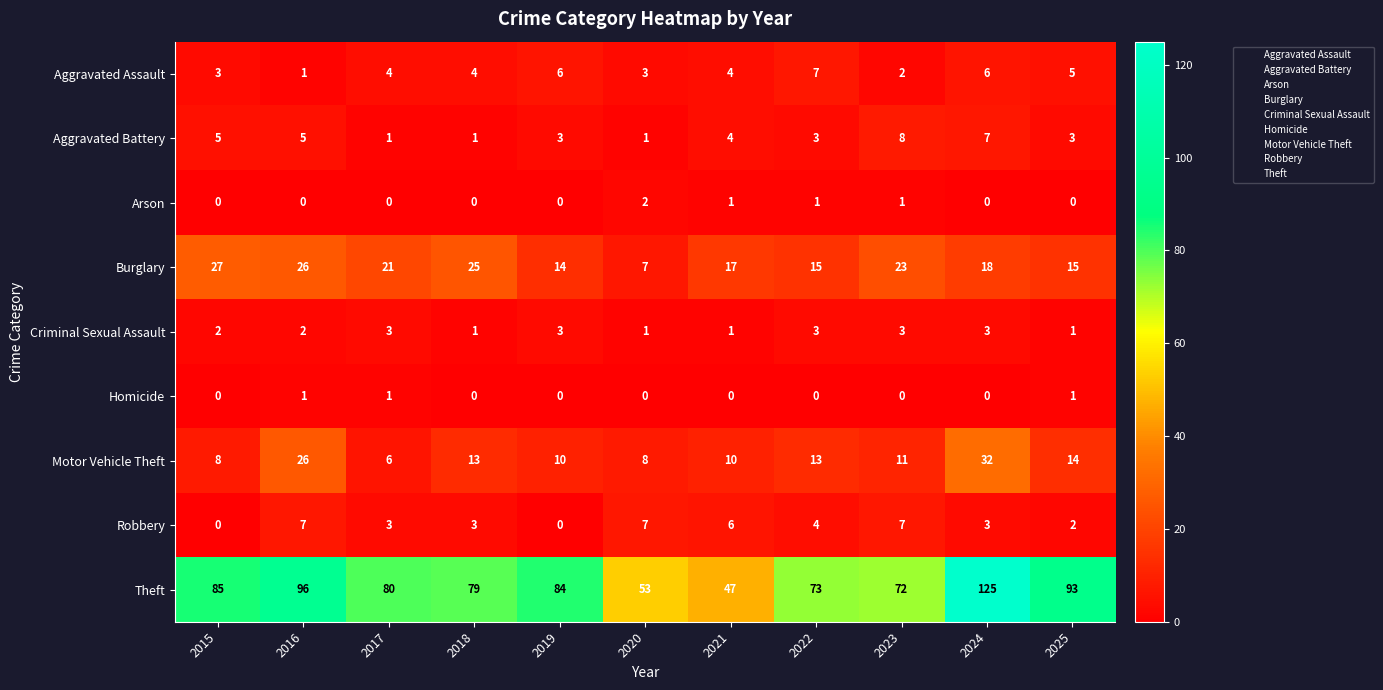

At how many categories does at least one series exceed 62?

9